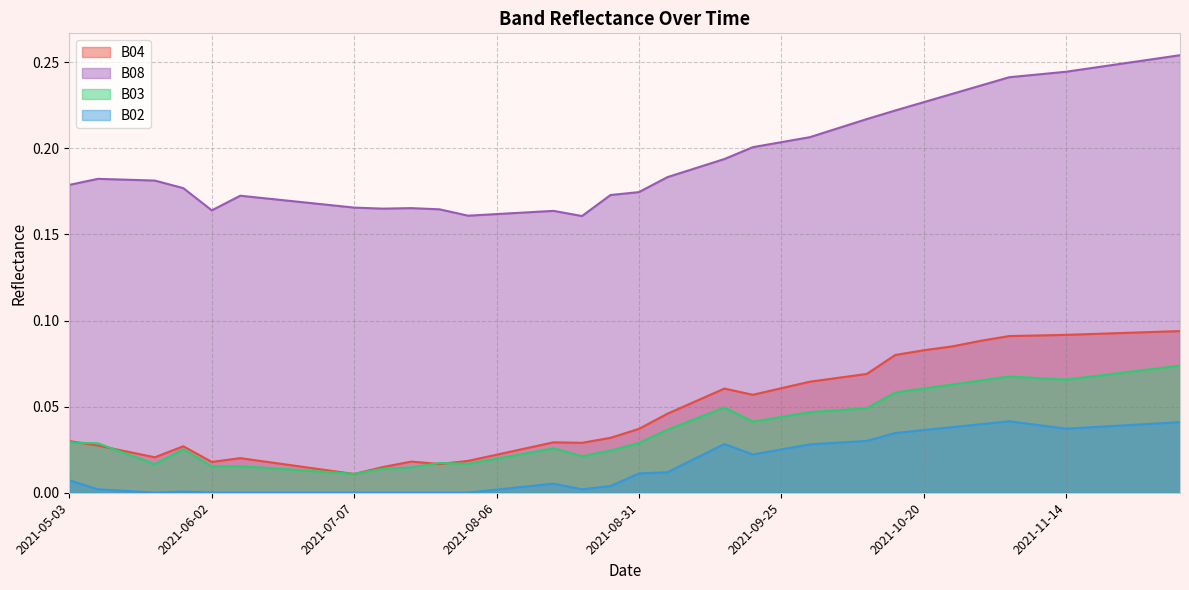

What is the difference between the second highest and second lowest values in the B03 series?

0.1